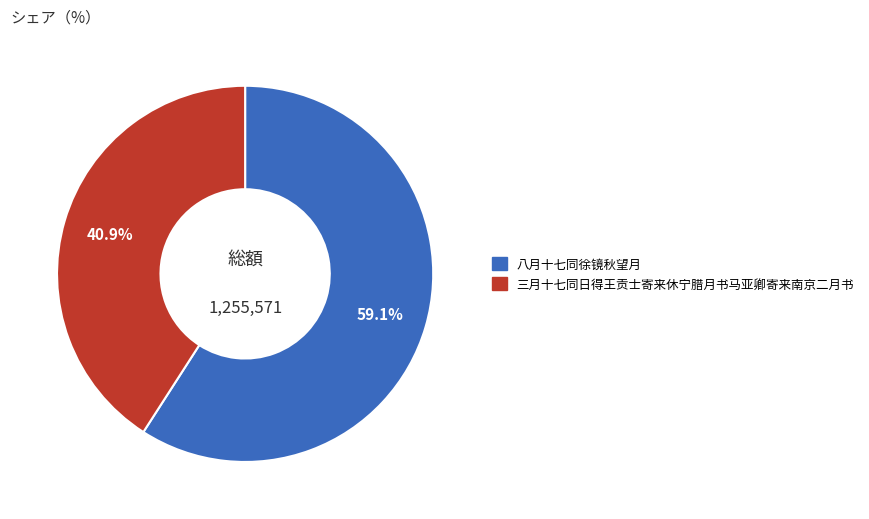

What is the largest slice in the pie chart?

八月十七同徐镜秋望月